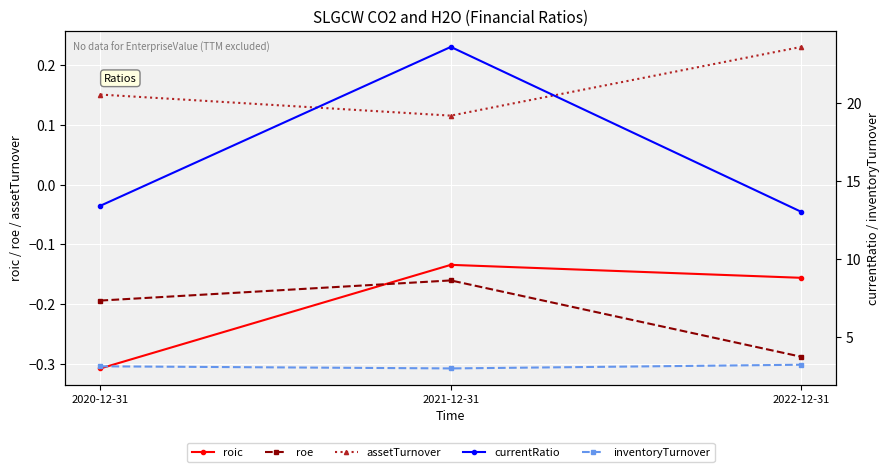

What position from the right is 2020-12-31?

3